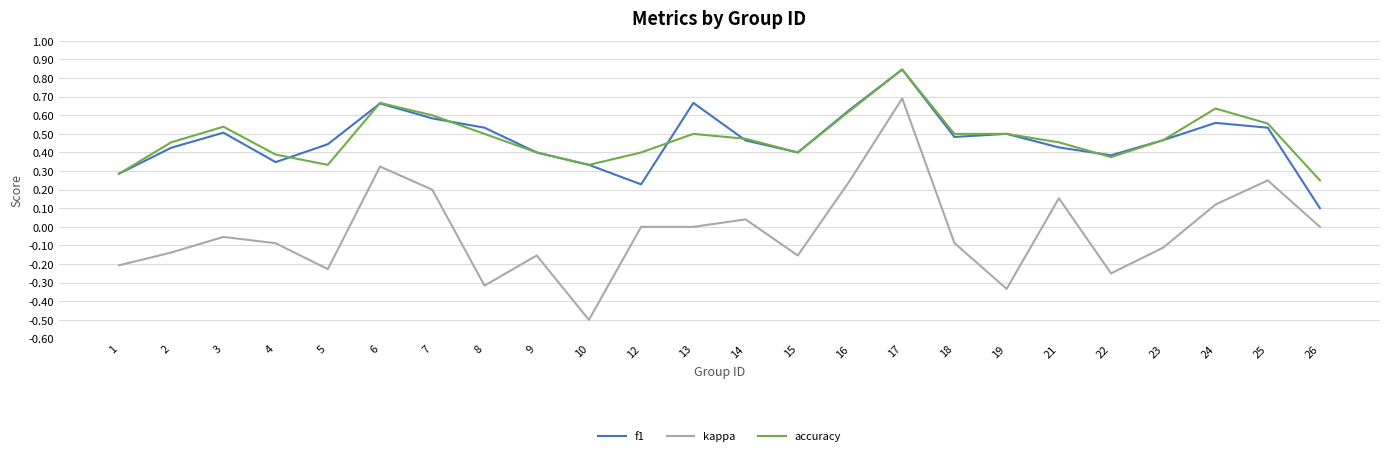

At which category is the sum across all series the highest?

17